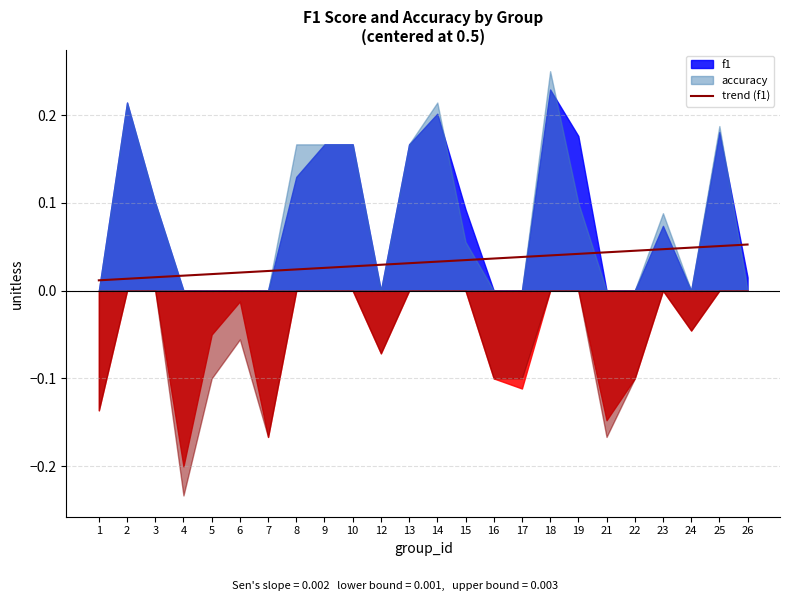

True or false: trend (f1) has a value of 0.1 at 23.

False